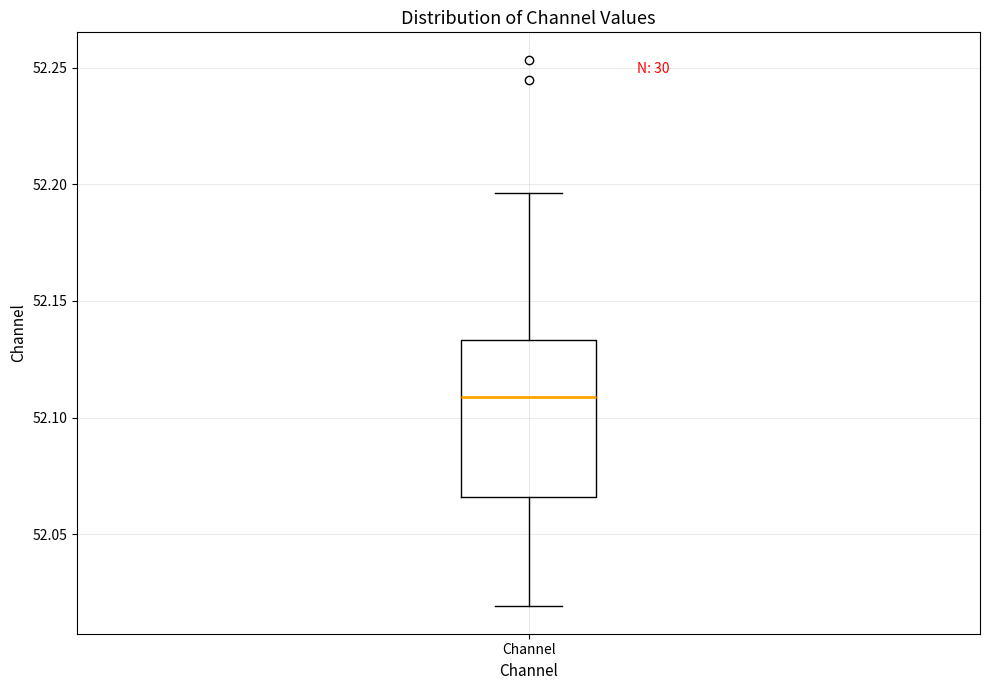

Read this box plot against the y-axis: the position of the median line, the range covered by the box, and the ends of both whiskers. The values are not printed on the chart, so give them approximately, as read against the axis.

median 52.110, box 52.065 to 52.135, whiskers 52.020 to 52.195